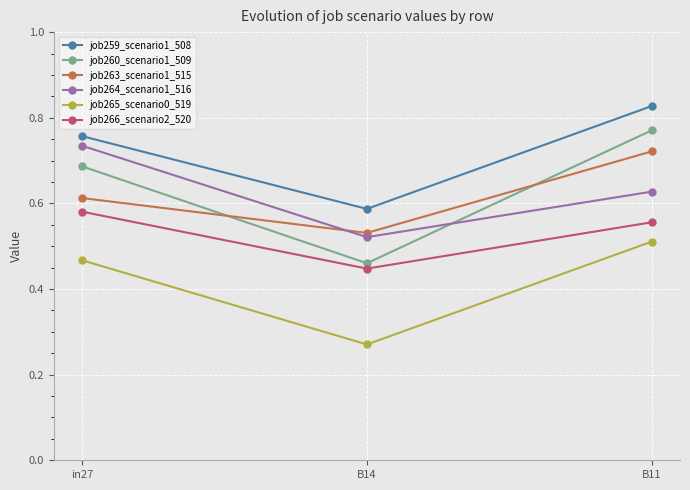

How many lines are shown in the chart?

6